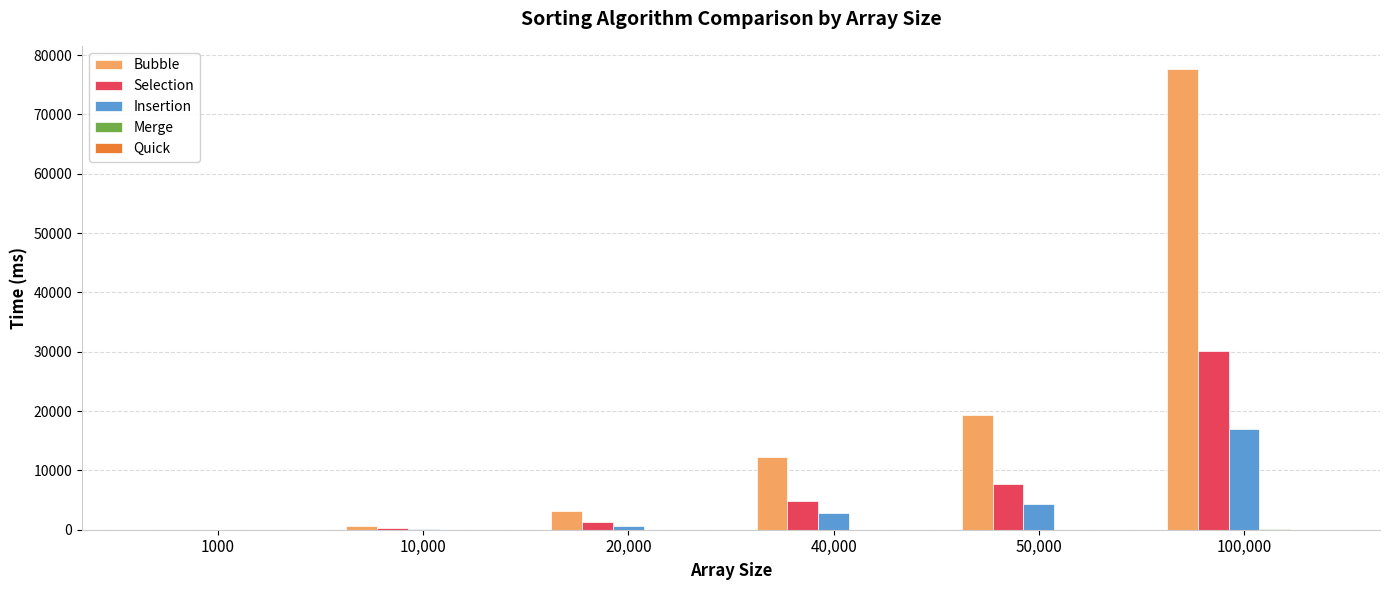

True or false: Insertion has a value of 2830 at 40,000.

True